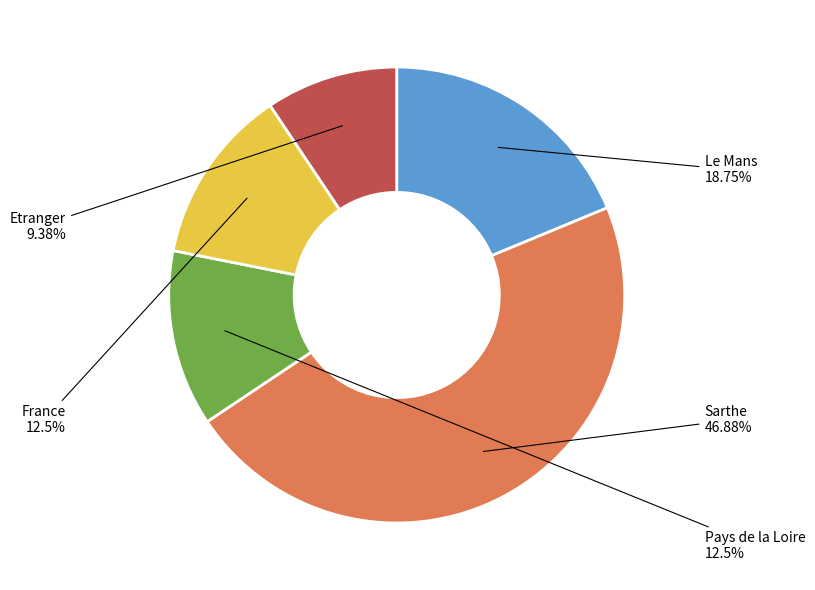

How many slices are in this pie chart?

5